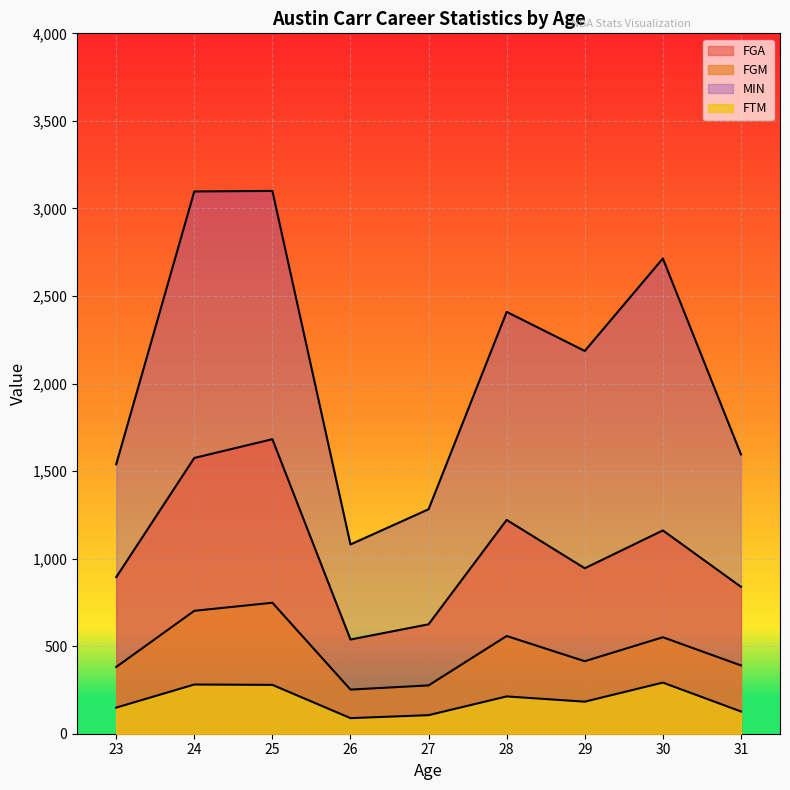

What is the sum of all FTM values?

1719